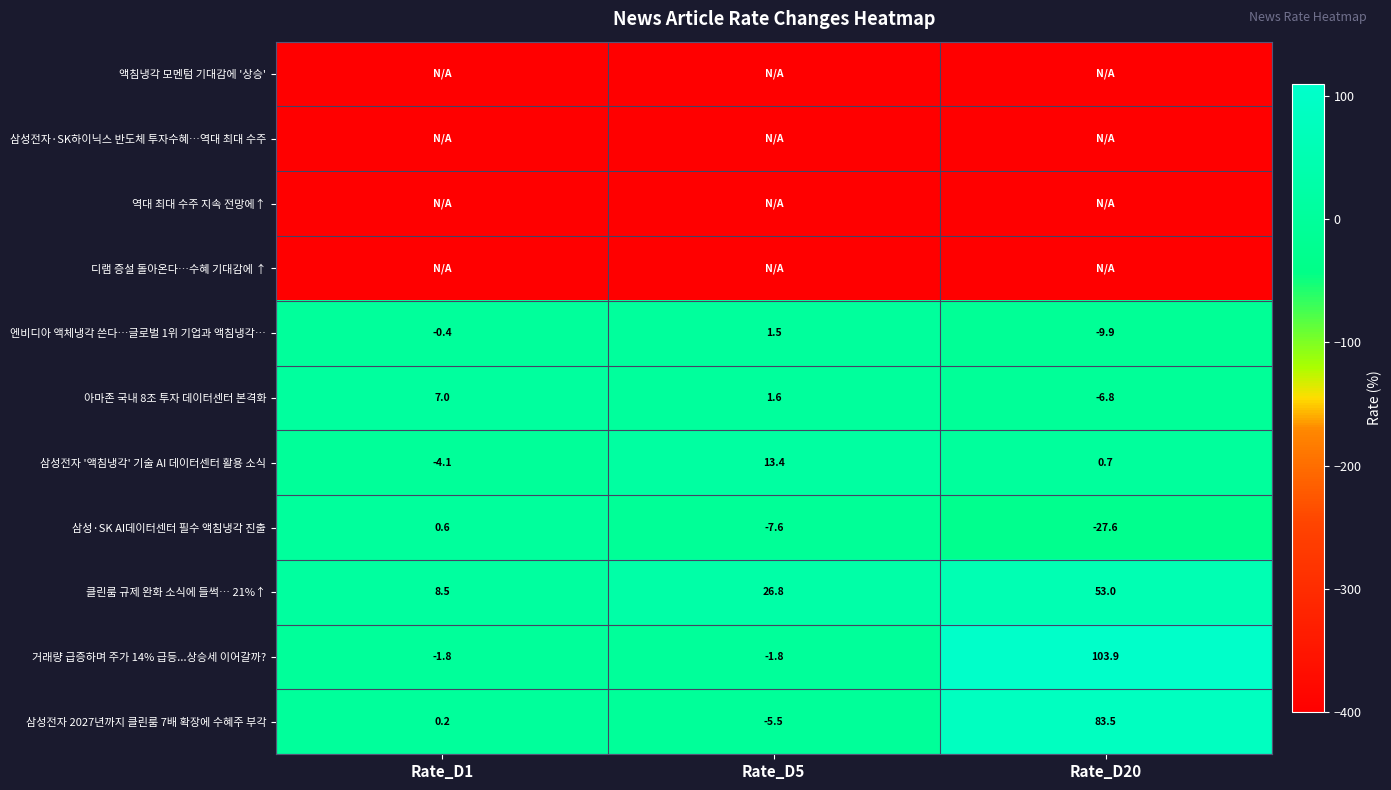

What is the average value of the 엔비디아 액체냉각 쓴다…글로벌 1위 기업과 액침냉각… series?

-2.9